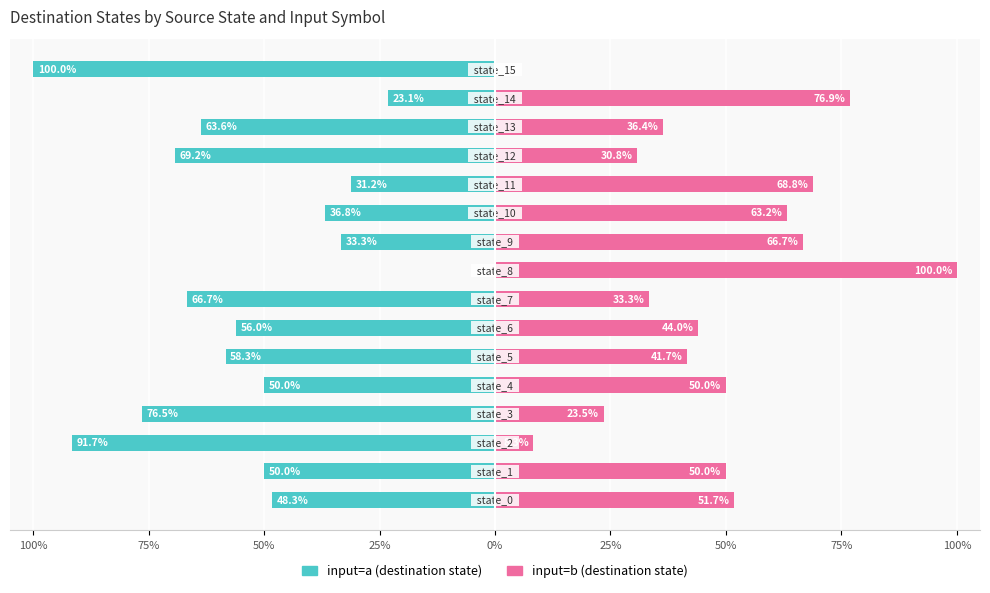

How many bars are there in total?

32